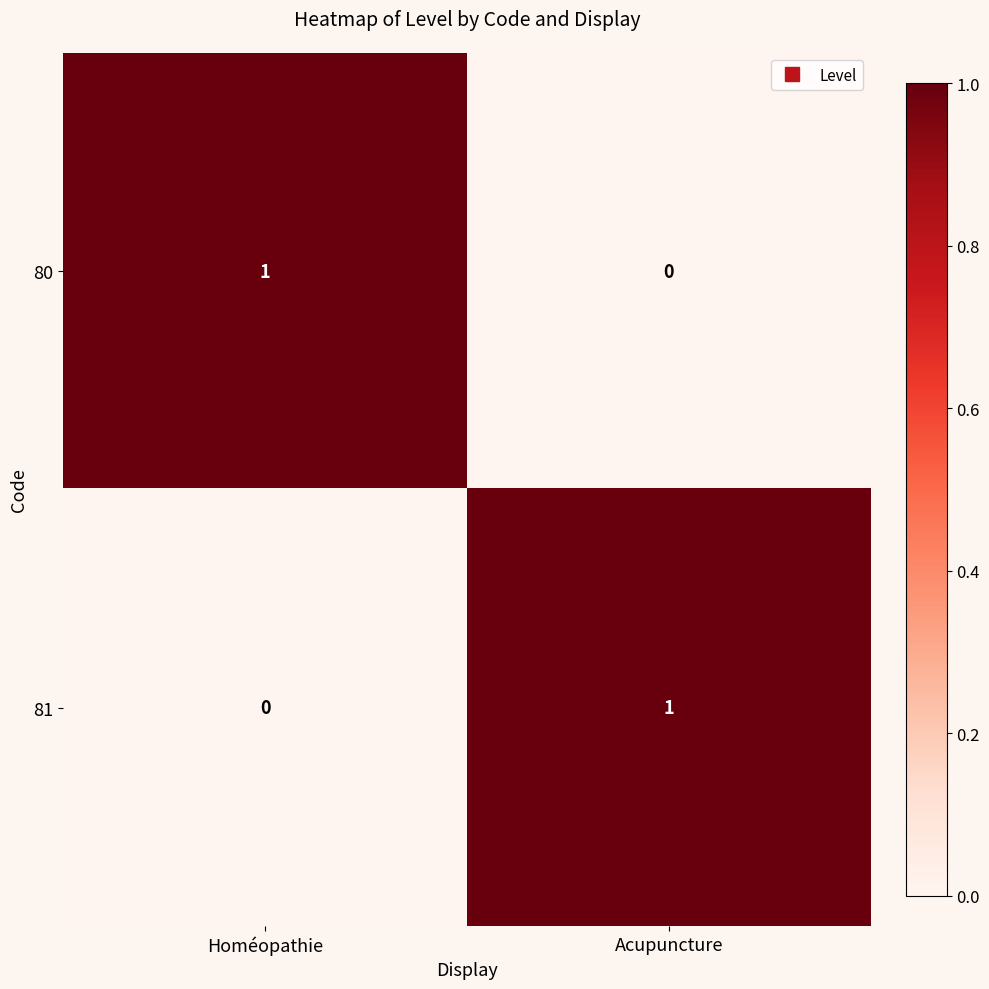

At Homéopathie, list the series in order from smallest to largest.

81, 80